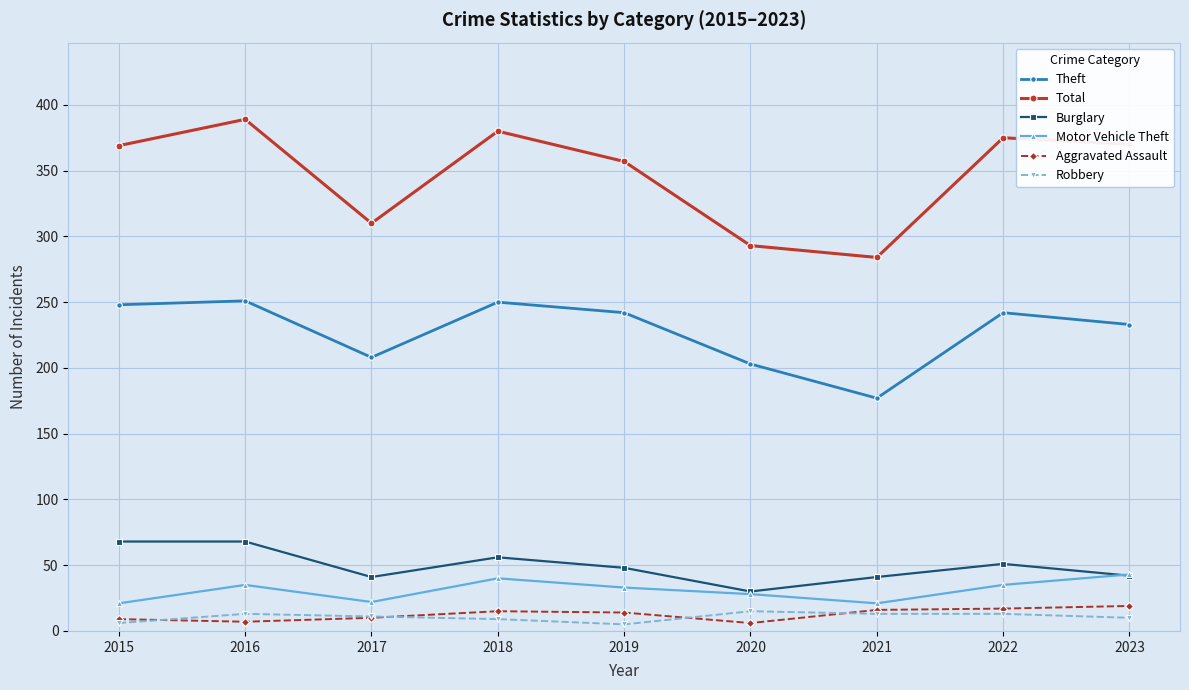

True or false: Burglary has a value of 48 at 2020.

False